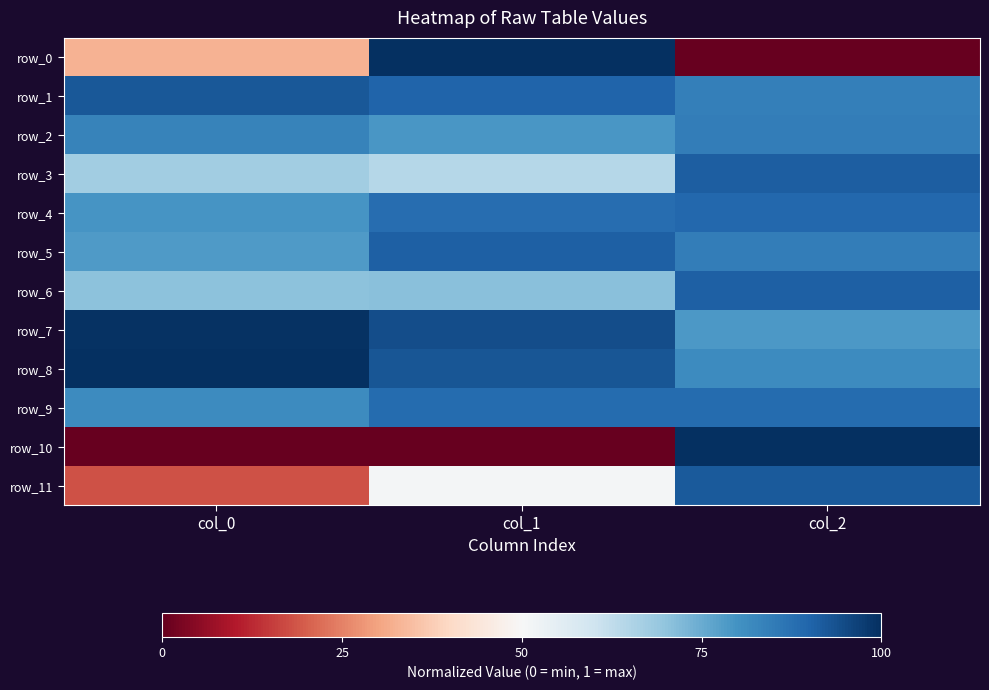

Between col_0 and col_1, which series saw the biggest shift?

row_0